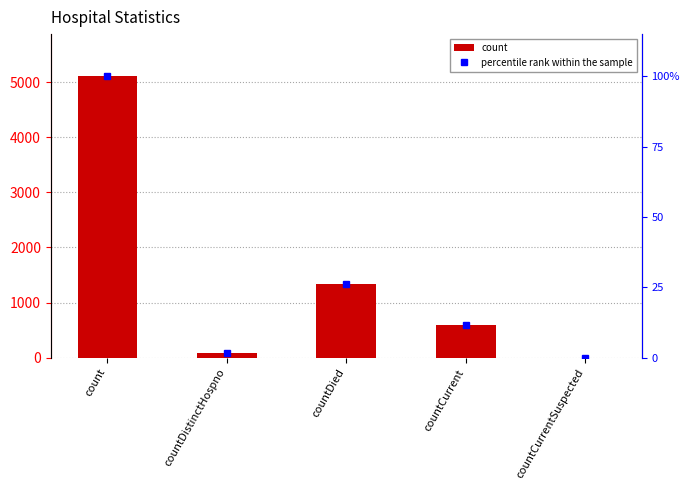

Which series has the largest total across all categories?

count